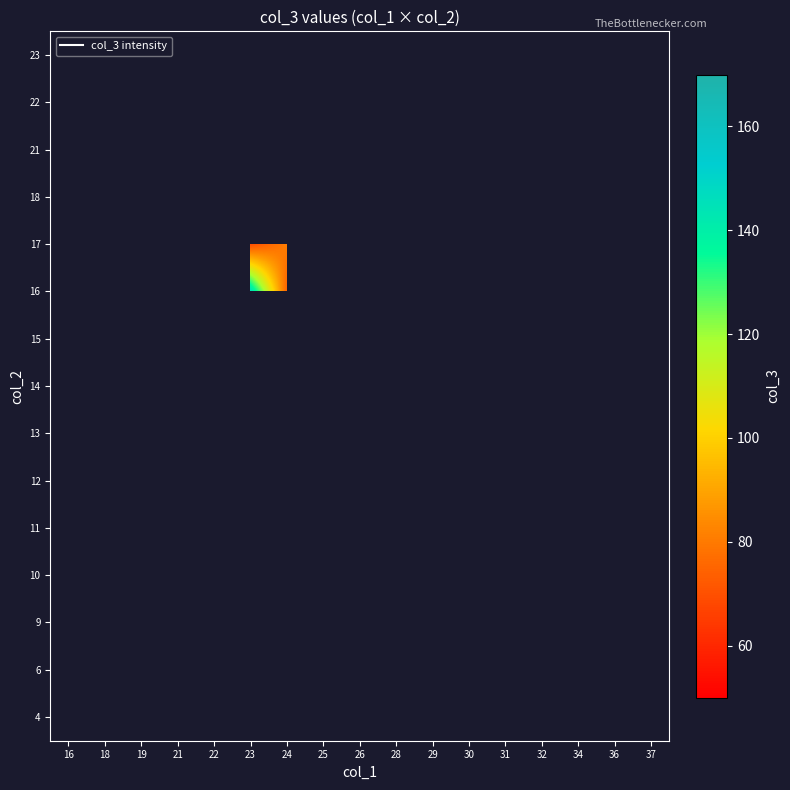

The 17 series shows 81.0 at 24. True or false?

True